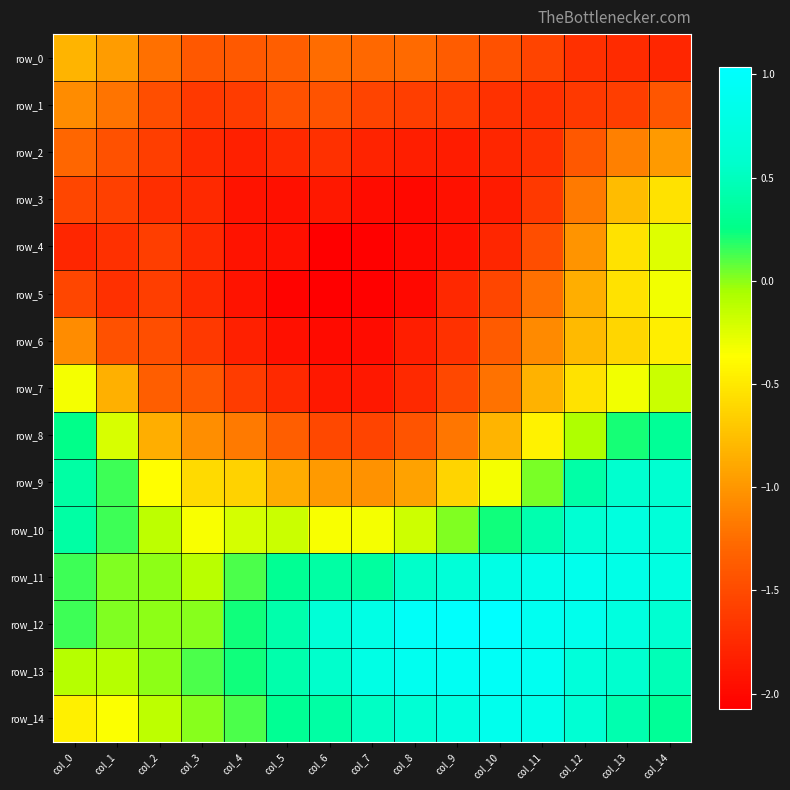

List the labels in order of row_11 value, largest first.

col_12, col_11, col_13, col_10, col_14, col_9, col_8, col_6, col_7, col_5, col_0, col_4, col_1, col_2, col_3